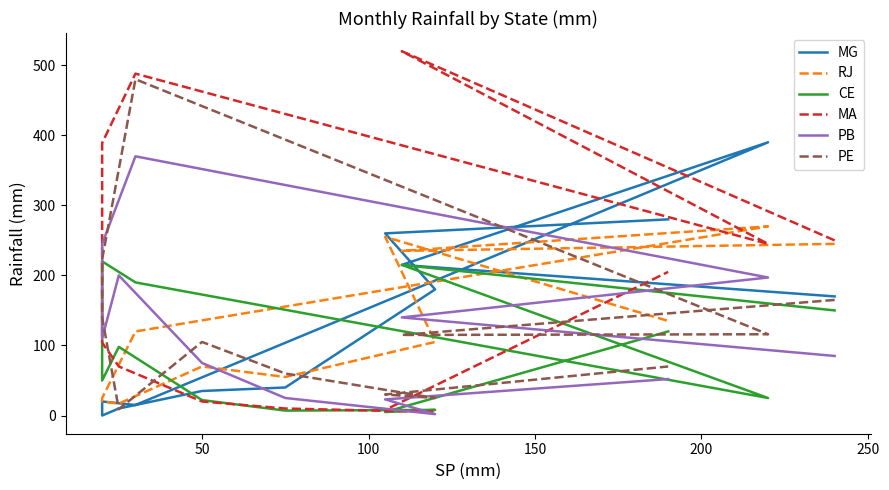

What is the difference between the maximum and second lowest values in the MG series?

380